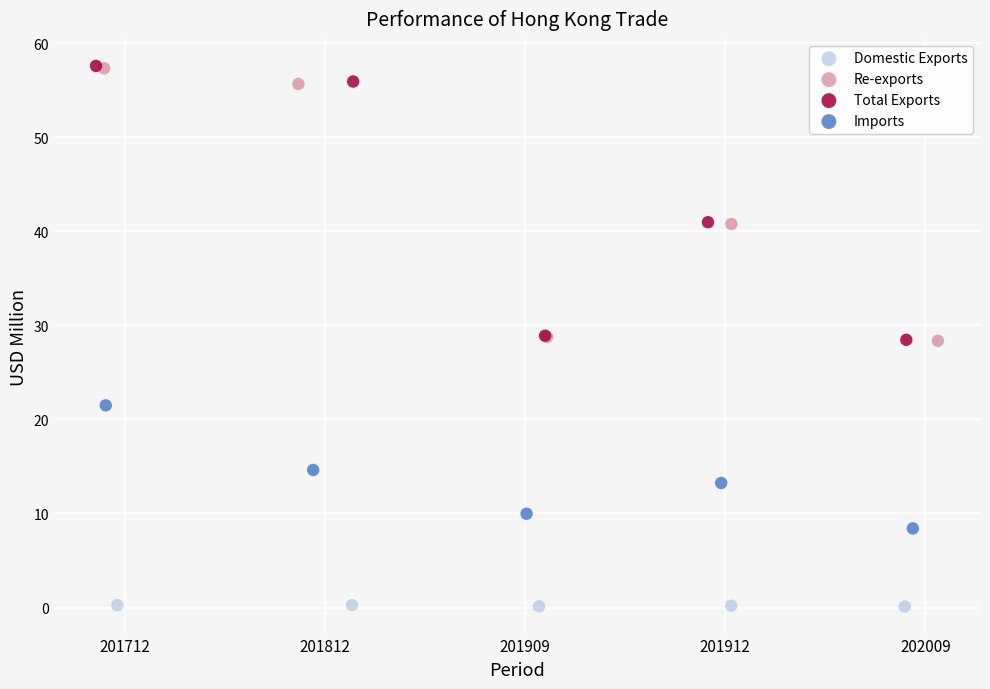

Which series has the widest spread of Y values?

Total Exports